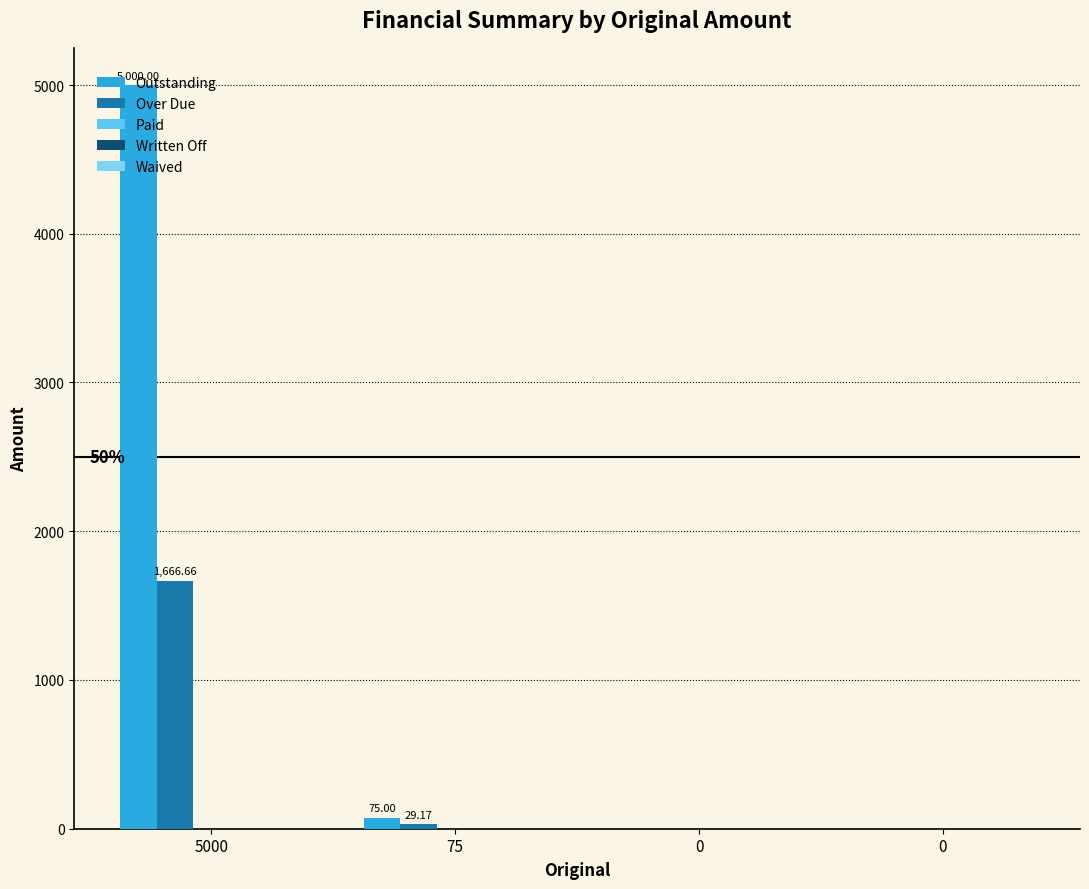

Are the bars horizontal?

No